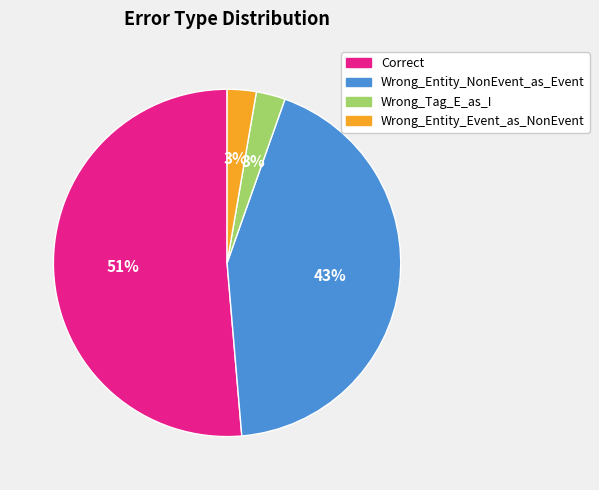

To the nearest percent, what portion does Correct represent?

51%